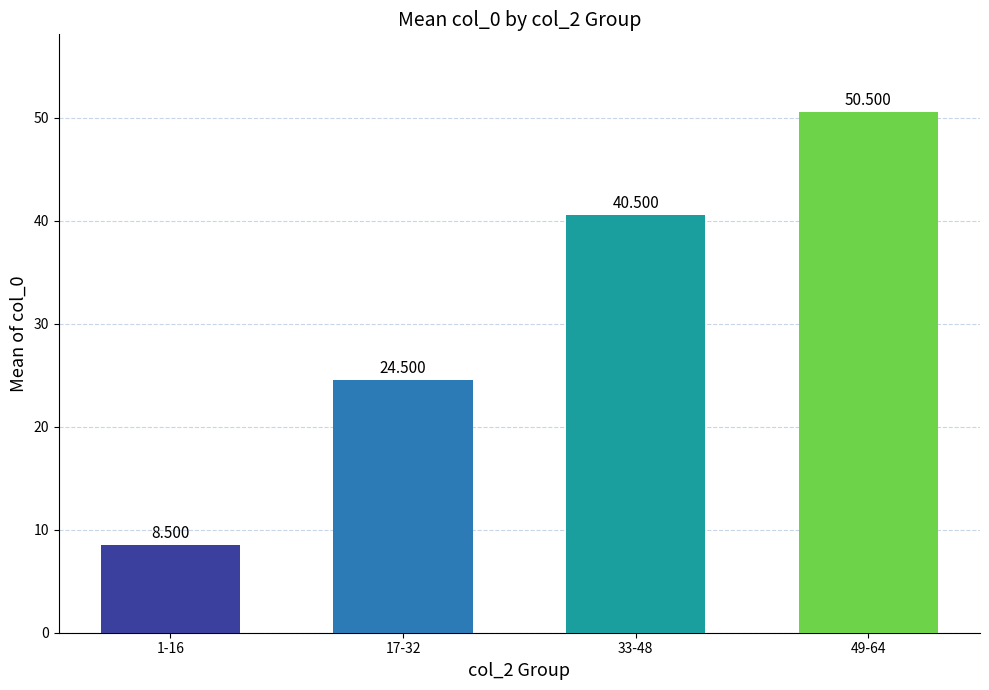

What is the value of the 4th bar from the left?

50.5